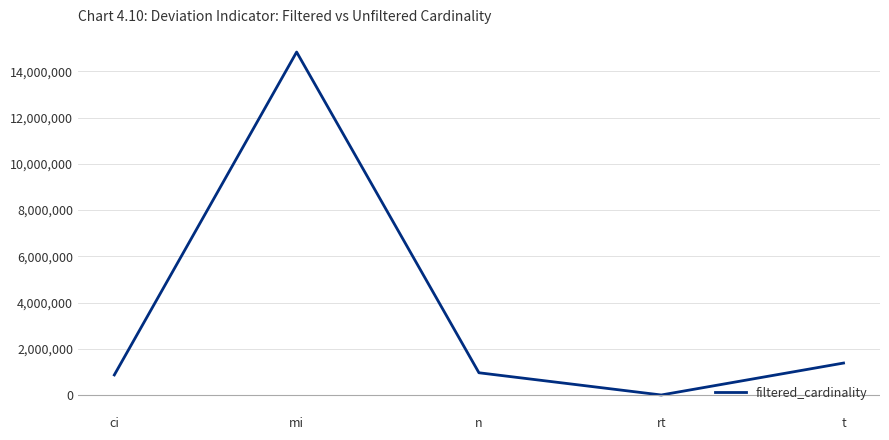

At which category does the data reach its first local peak?

mi